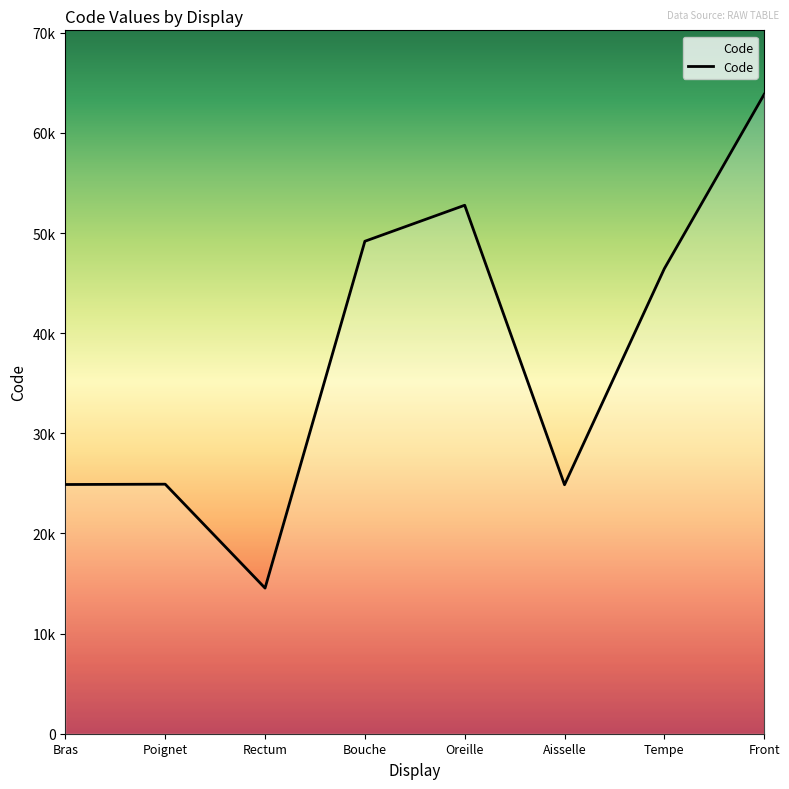

What is the sum of all values?

301498